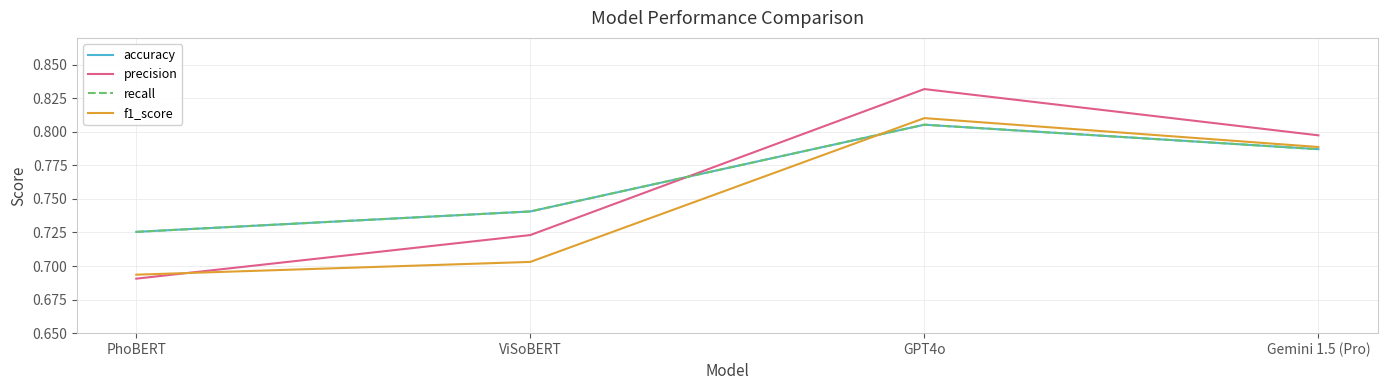

Rank the categories by f1_score value from lowest to highest.

PhoBERT, ViSoBERT, Gemini 1.5 (Pro), GPT4o